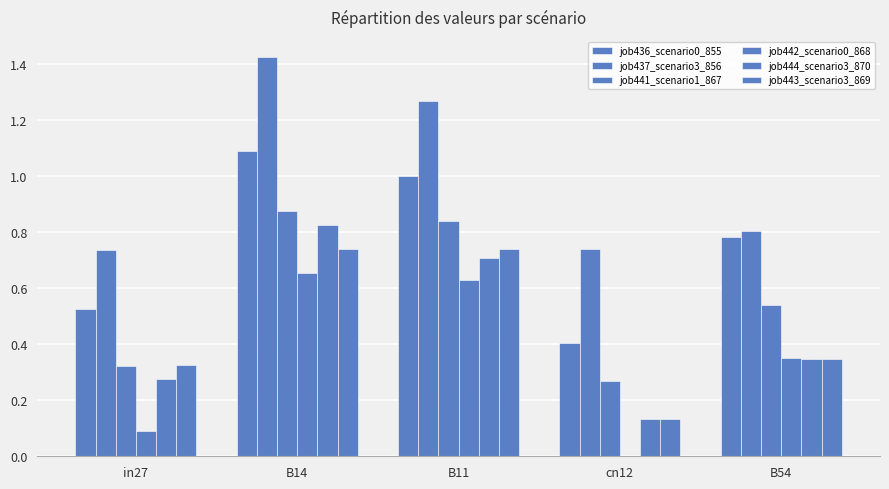

Does the chart contain stacked bars?

No